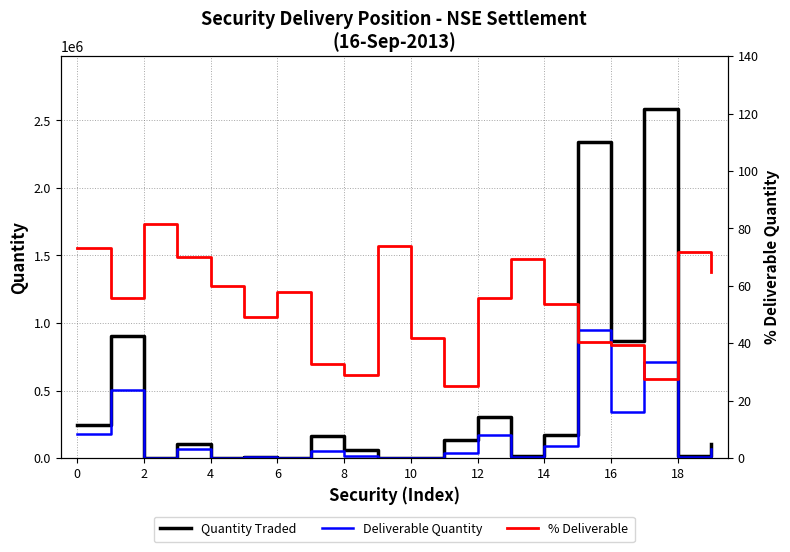

Between 17 and 16, which is larger?

17